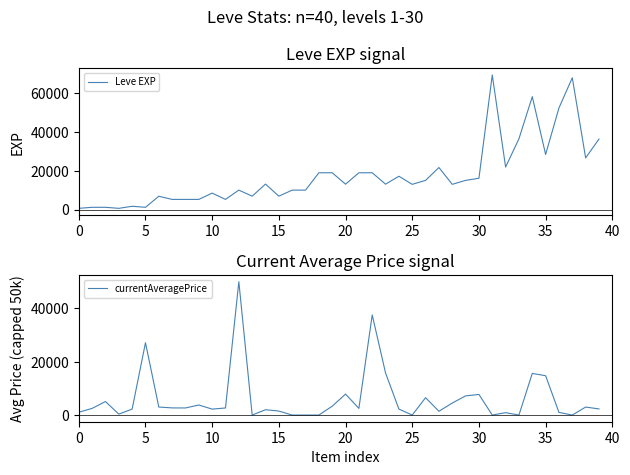

True or false: Leve EXP has more than 0 points higher than both neighbors.

True